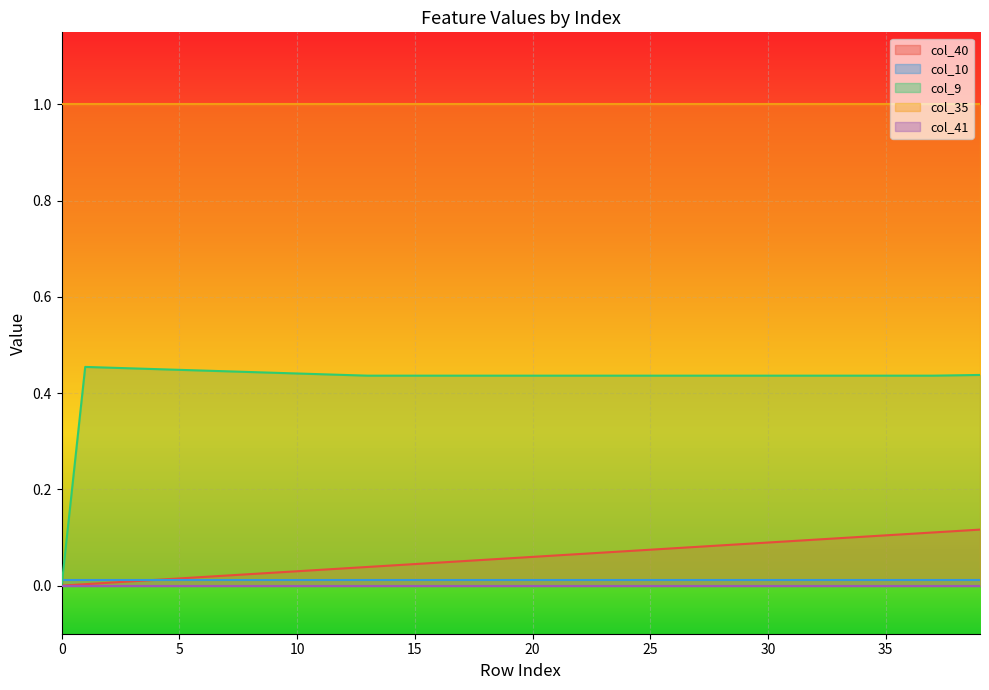

The col_9 series shows 0.3 at 36. True or false?

False